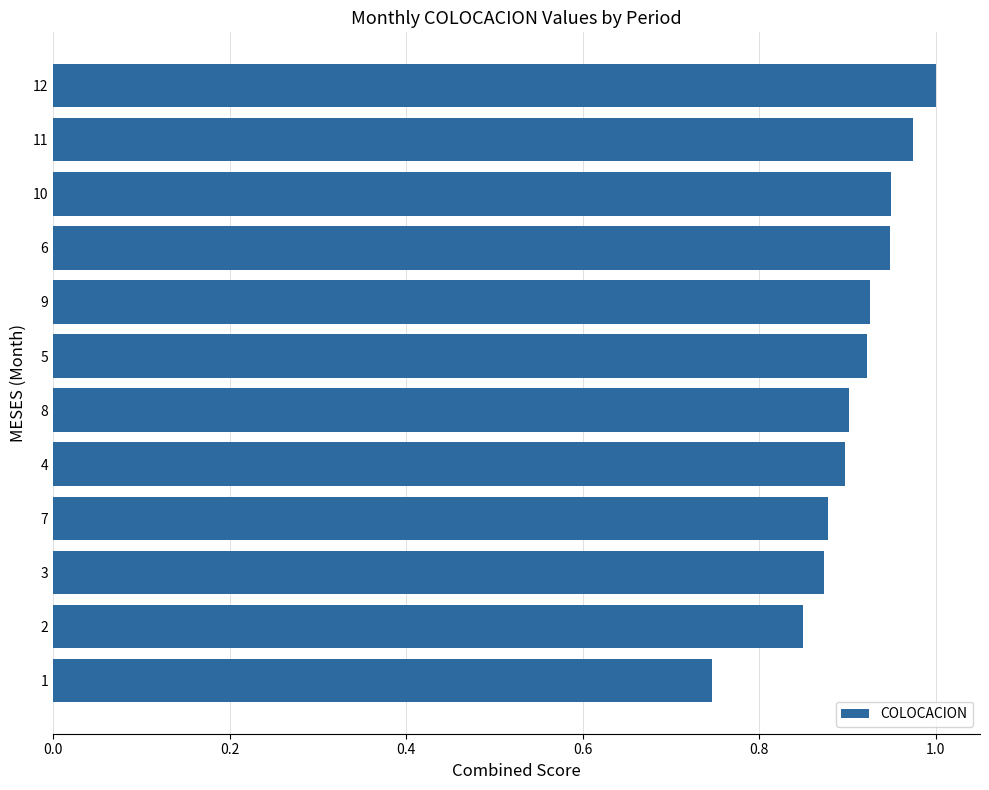

How many values are between 0 and 1?

12